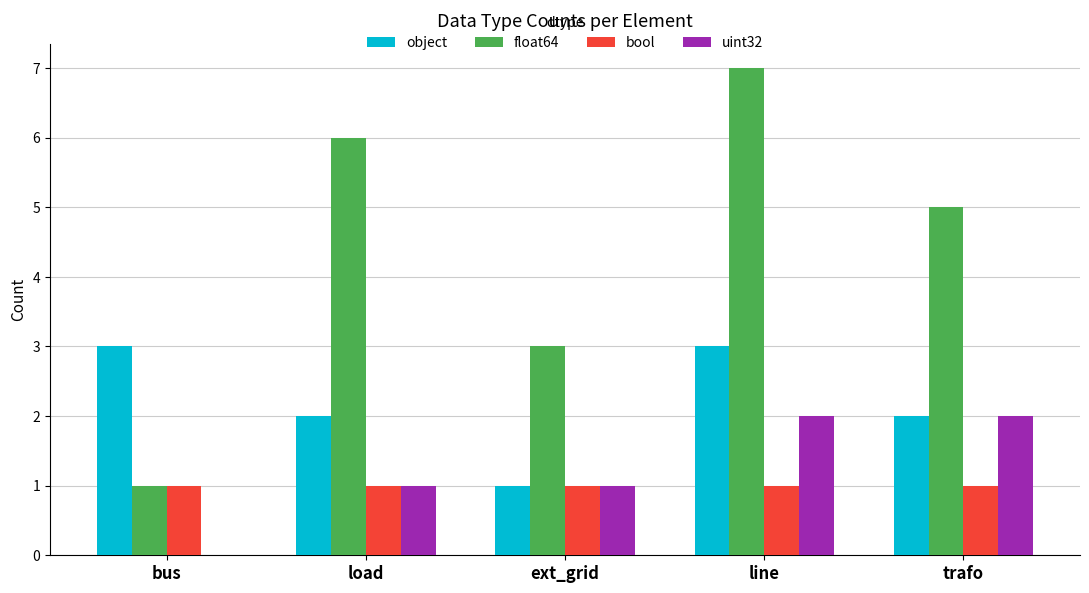

Which series has the largest range (max minus min)?

float64